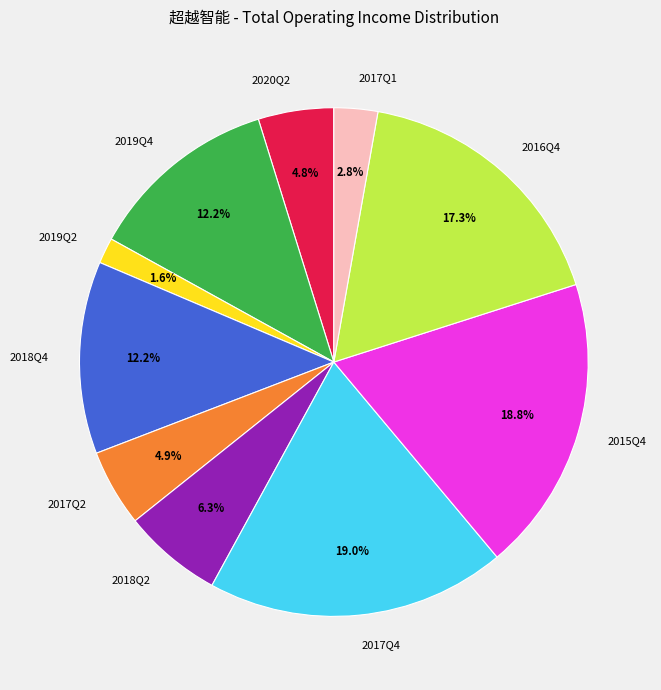

To the nearest percent, what percentage of the pie is 2016Q4?

17%